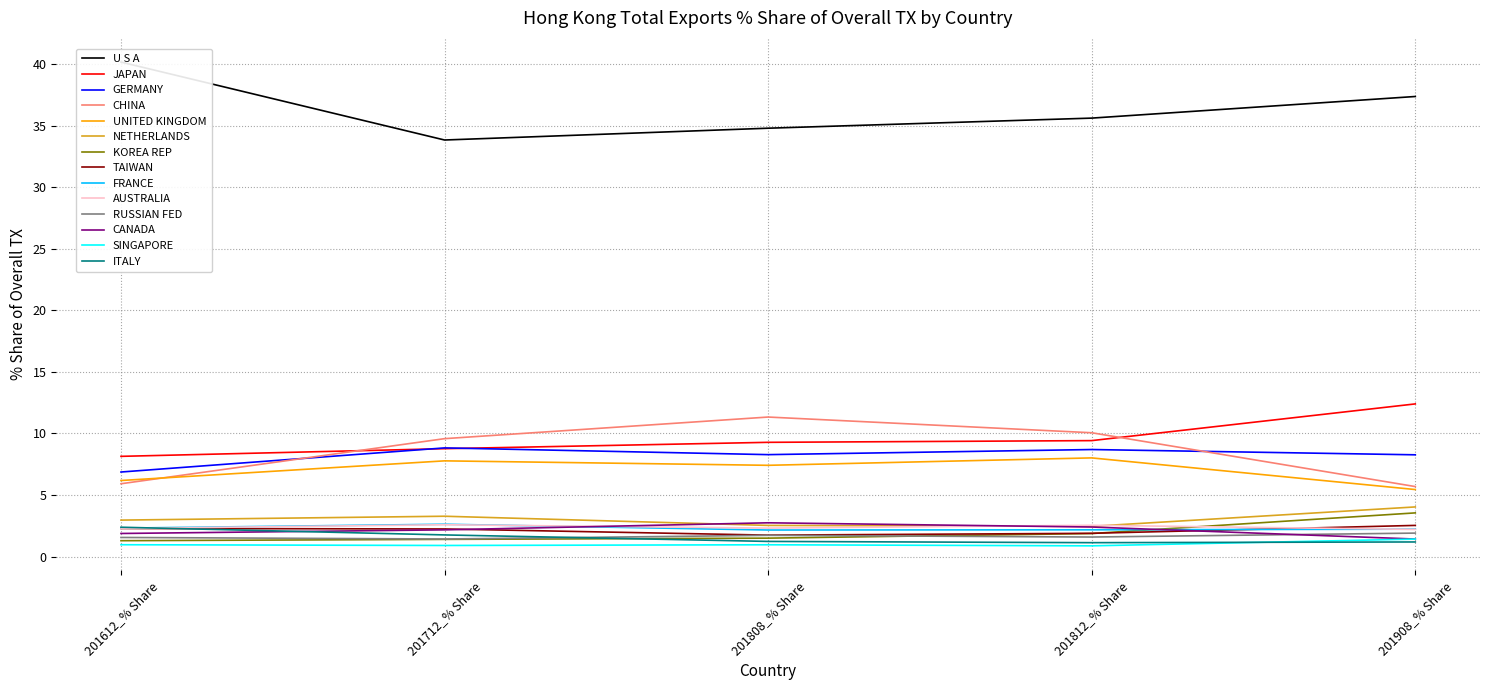

Where do 201612_% Share and 201812_% Share first cross each other?

U S A and JAPAN